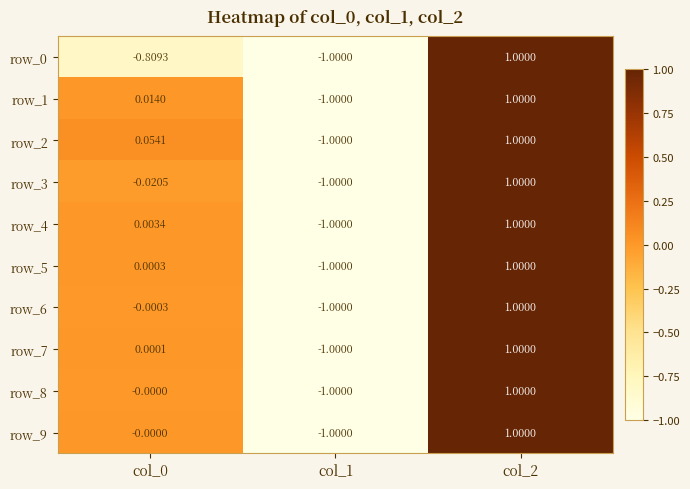

Is the value of row_9 at col_0 greater than the value of row_1 at col_1?

Yes